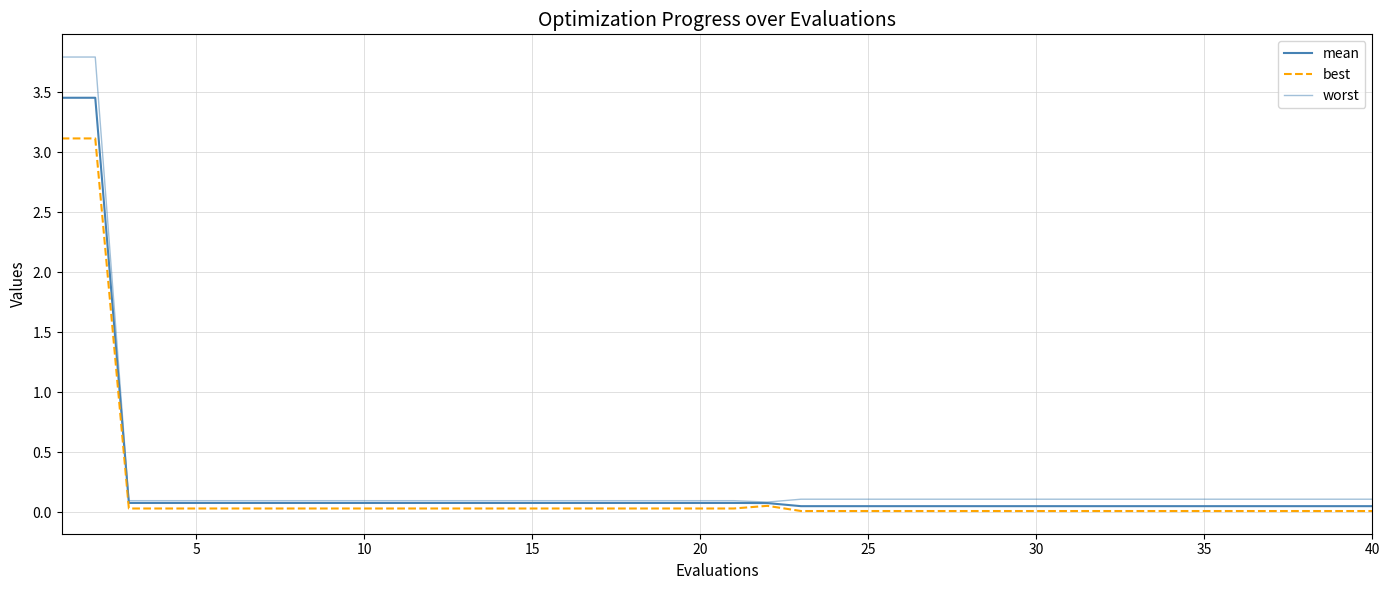

Count the number of data series in this chart.

3